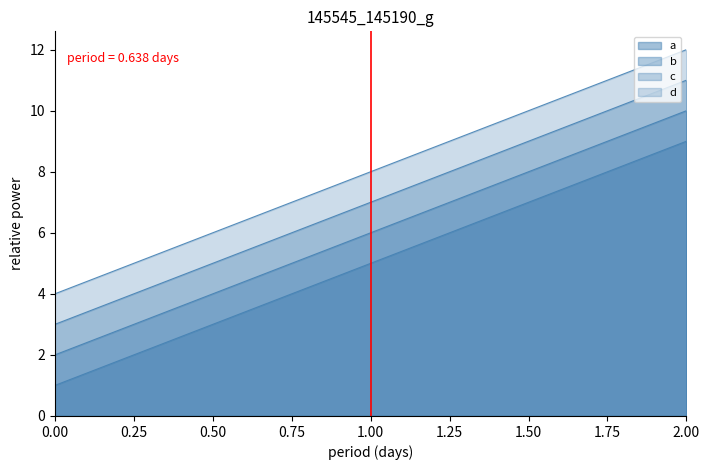

How many values in the c series exceed 7?

1